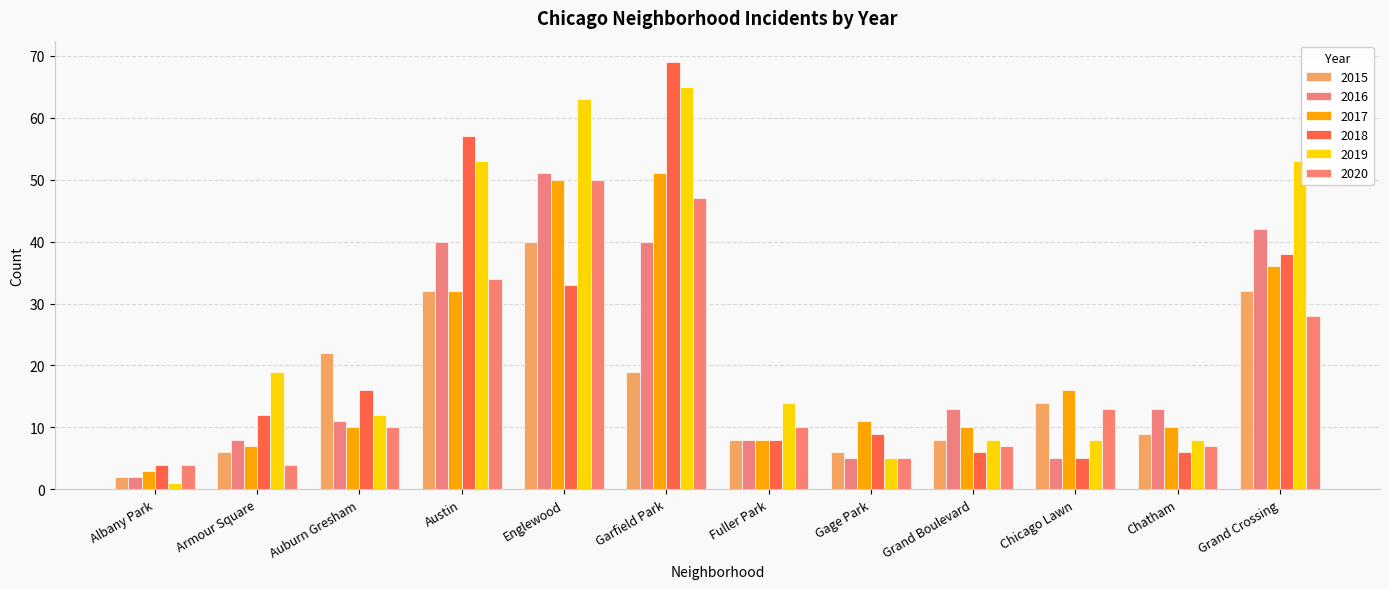

At which label does 2020 reach its minimum?

Albany Park